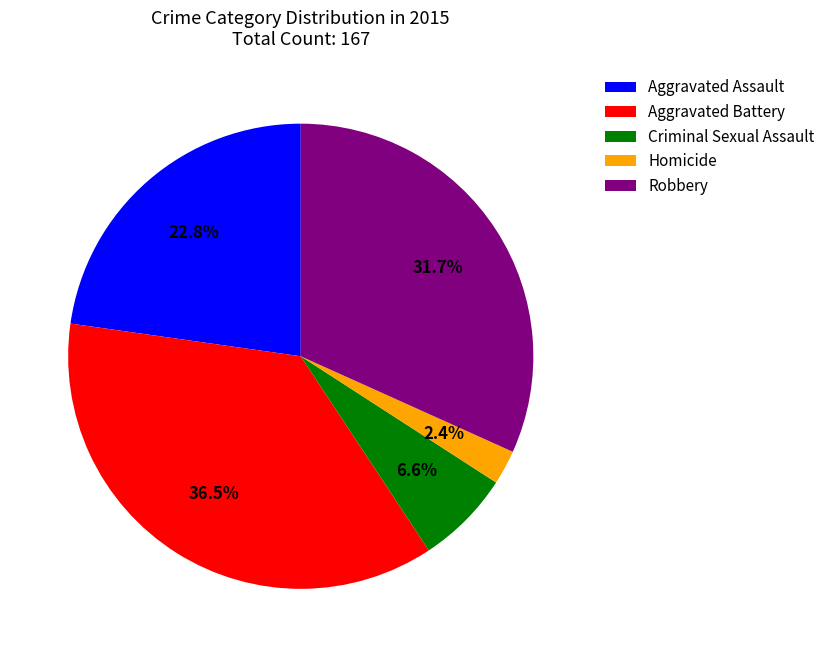

Does Aggravated Assault account for over 50% of the chart?

No